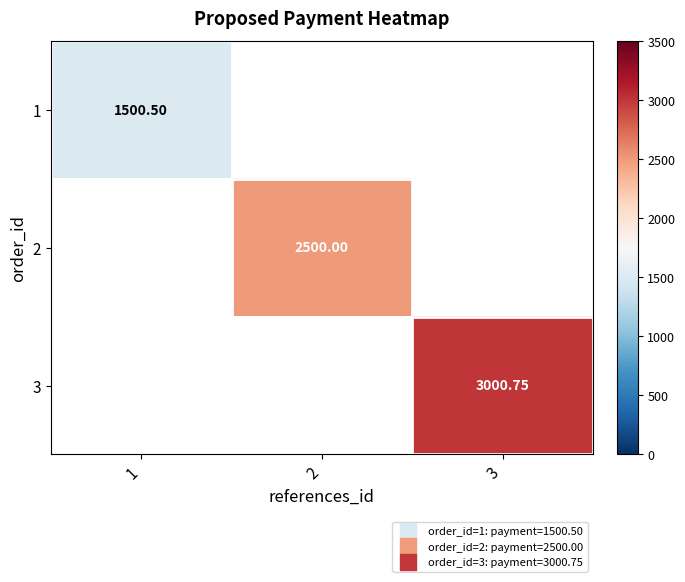

Which category has the highest value across all series?

3